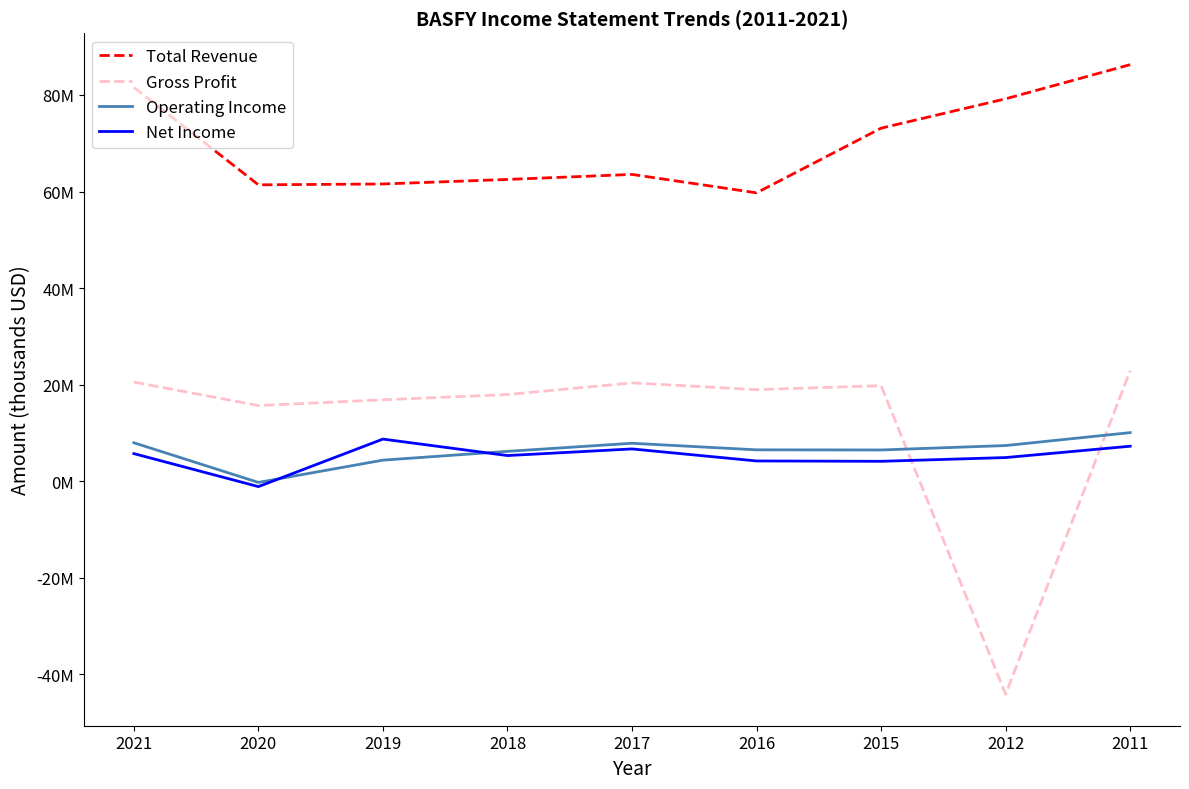

Which has a higher value, 2019 or 2017?

2017